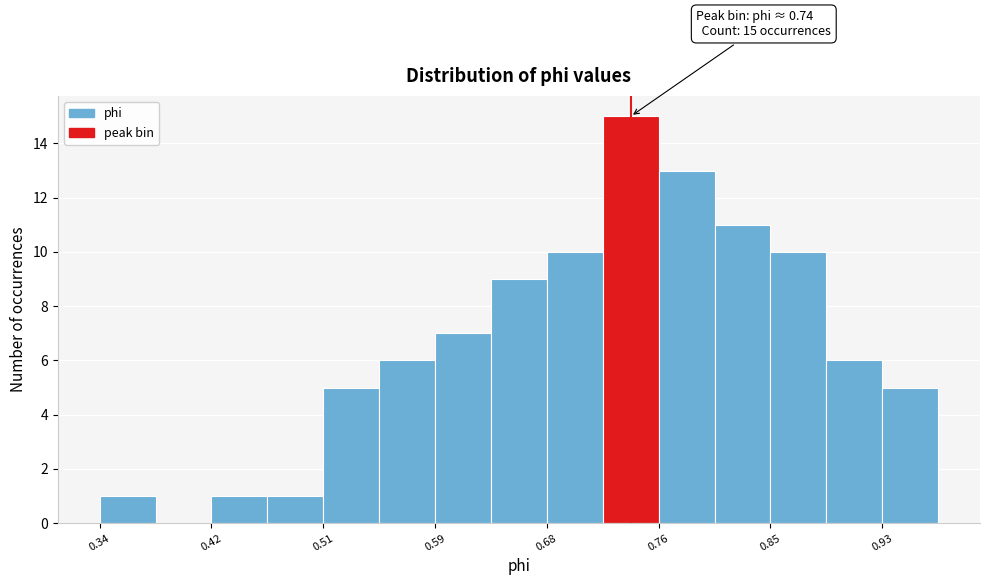

Which range on the x-axis has the tallest bar?

0.72 to 0.76